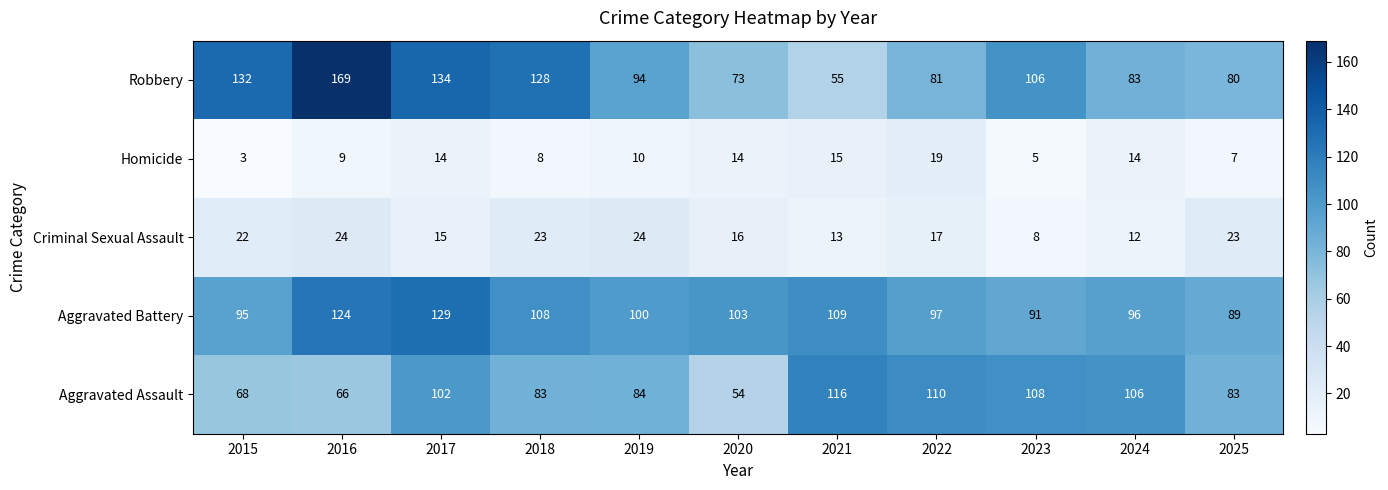

How many data points in Aggravated Assault are less than 84?

5